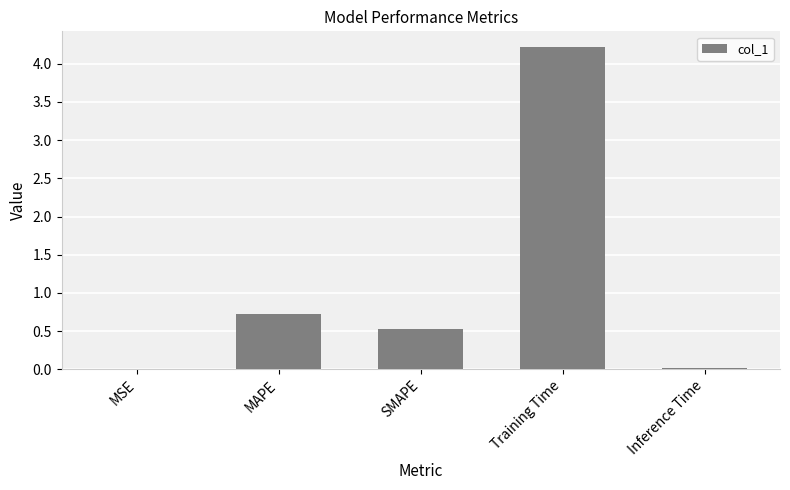

What is the approximate value at SMAPE?

0.5